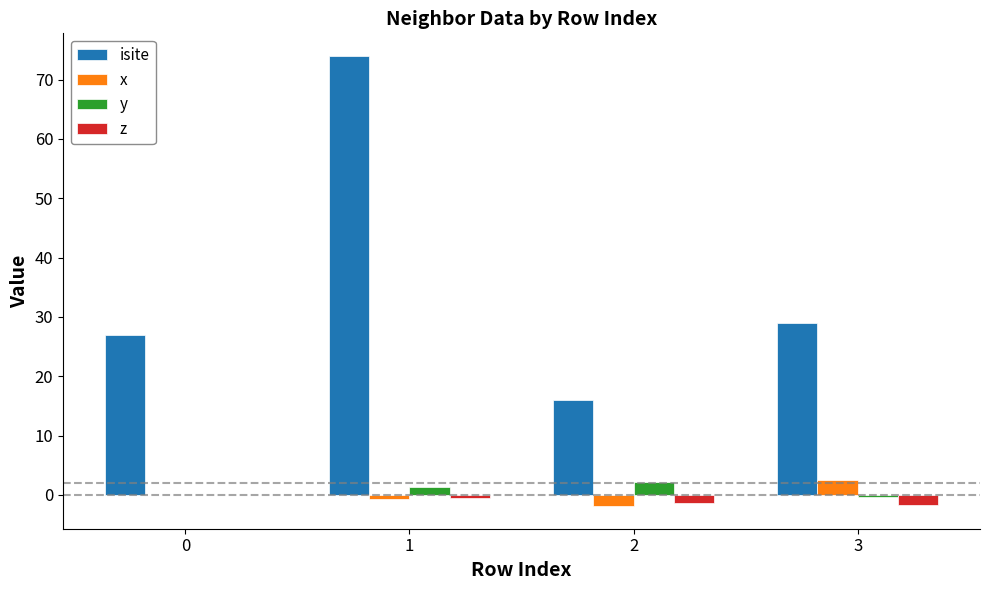

Reading right to left, what are all the values shown in this chart?

isite: 3=29.0	2=16.0	1=74.0	0=27.0
x: 3=2.5	2=-1.9	1=-0.8	0=0.0
y: 3=-0.4	2=2.1	1=1.3	0=0.0
z: 3=-1.7	2=-1.3	1=-0.5	0=0.0